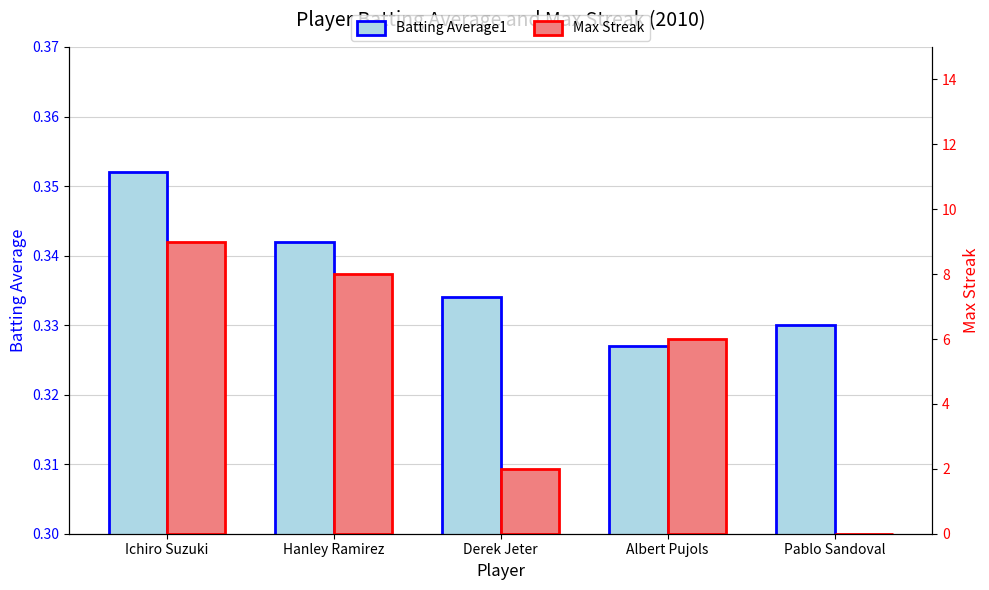

Are the bars grouped side by side (vs. stacked)?

Yes